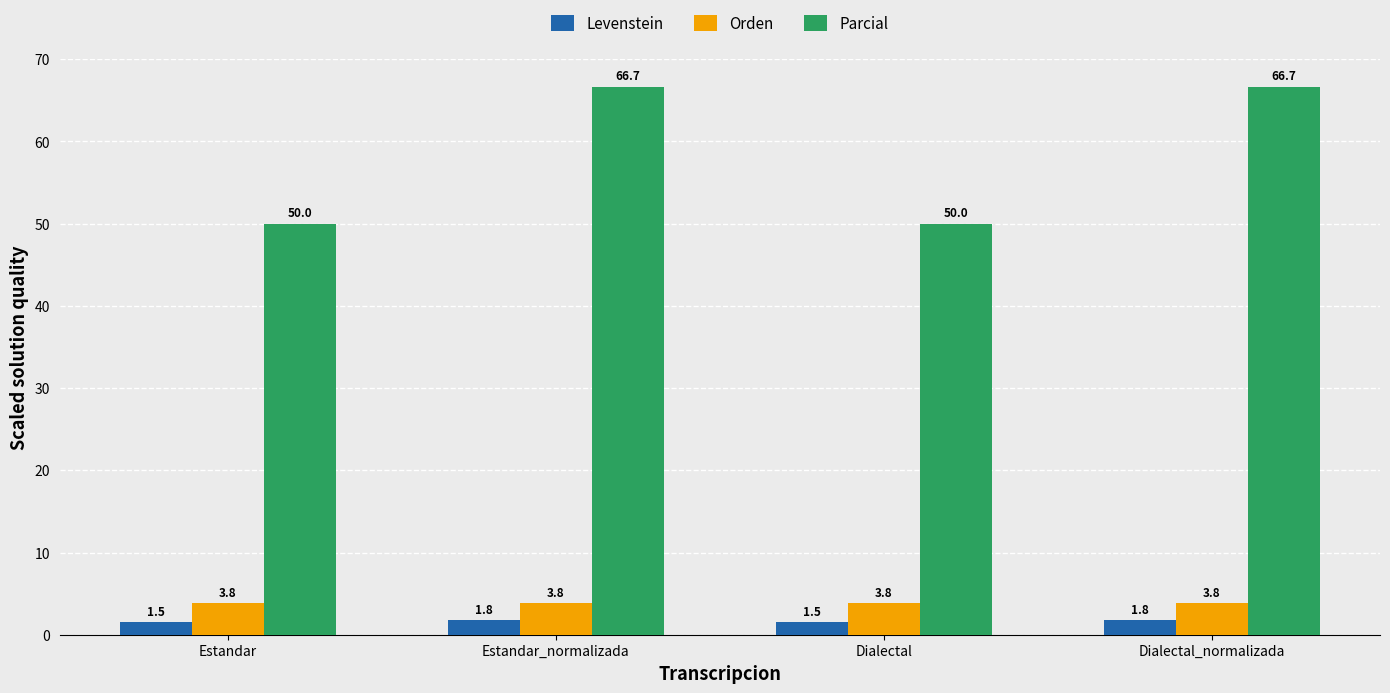

Rank the series at Estandar from highest to lowest value.

Parcial, Orden, Levenstein